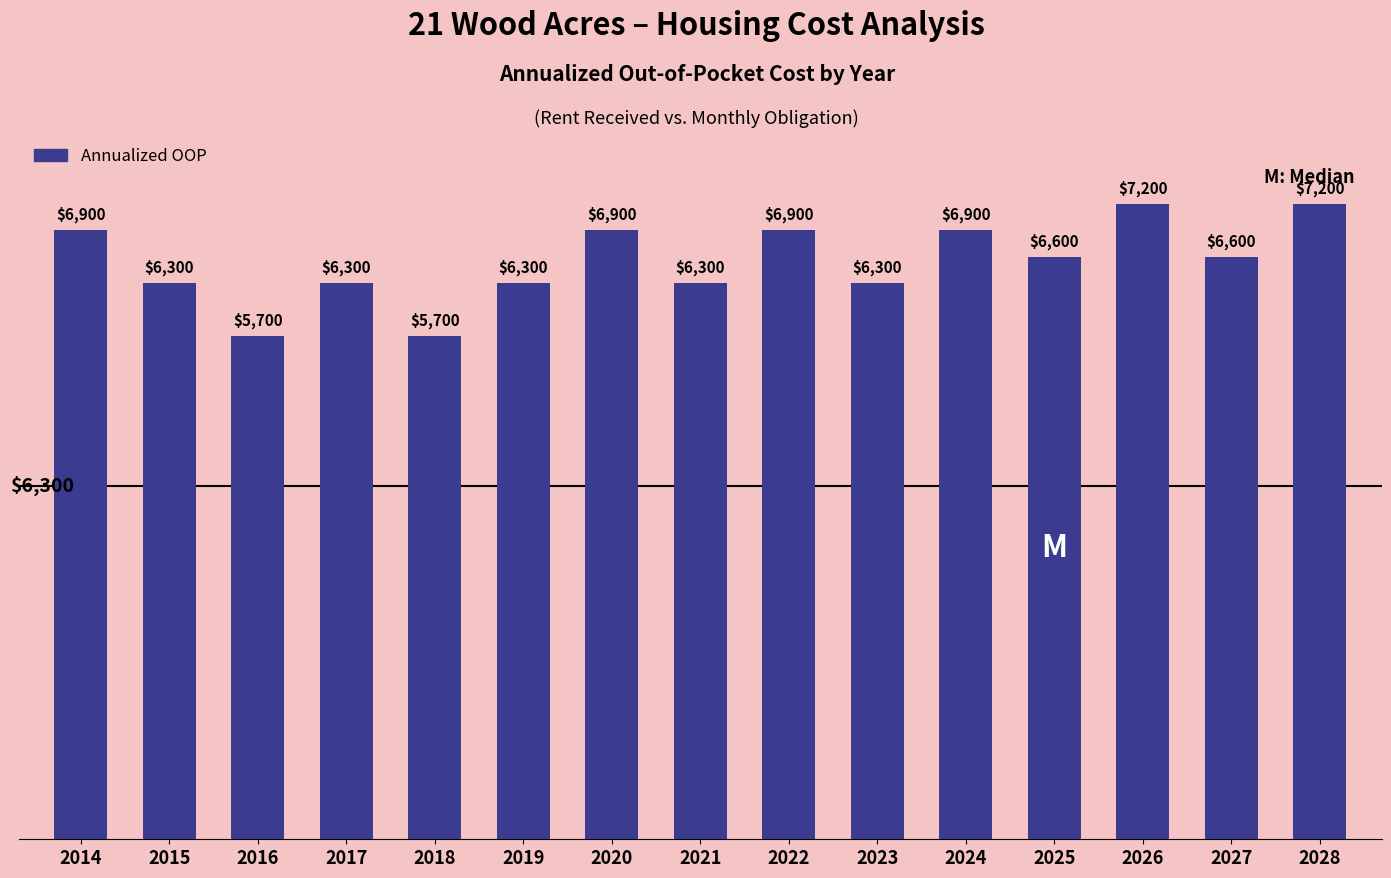

What is the minimum value shown in the chart?

5700